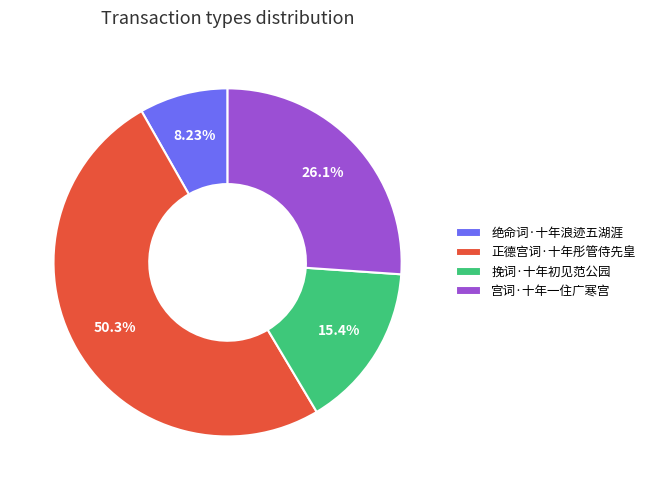

How many slices are in this pie chart?

4